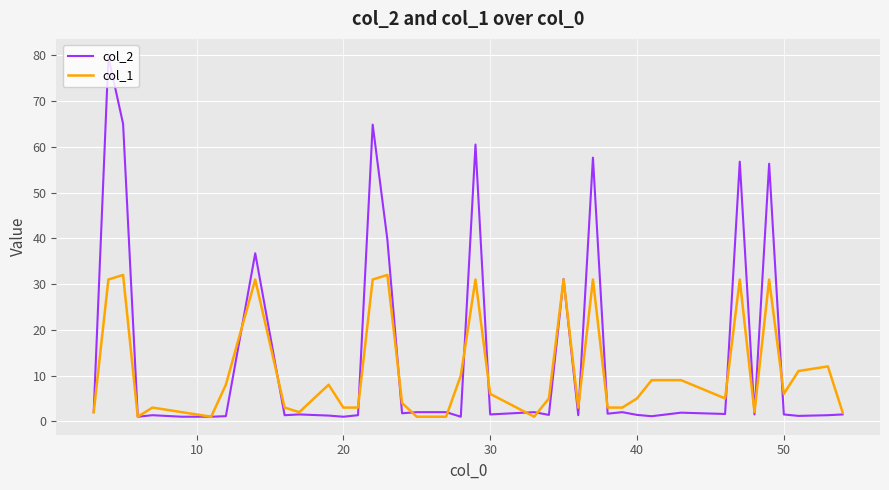

List the series in order of their peak value, highest first.

col_2, col_1